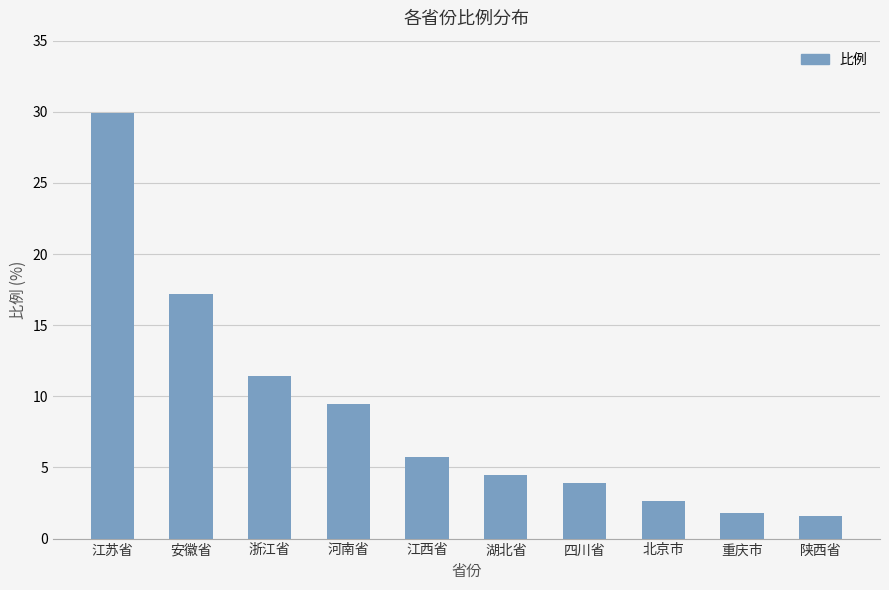

Is it true that the value at 江西省 is 3.4?

False